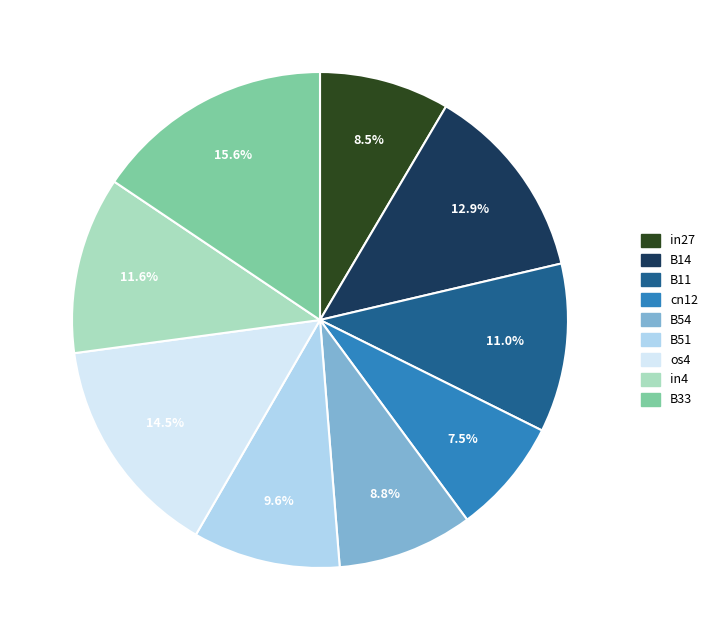

To the nearest percent, what is the average slice percentage?

11%